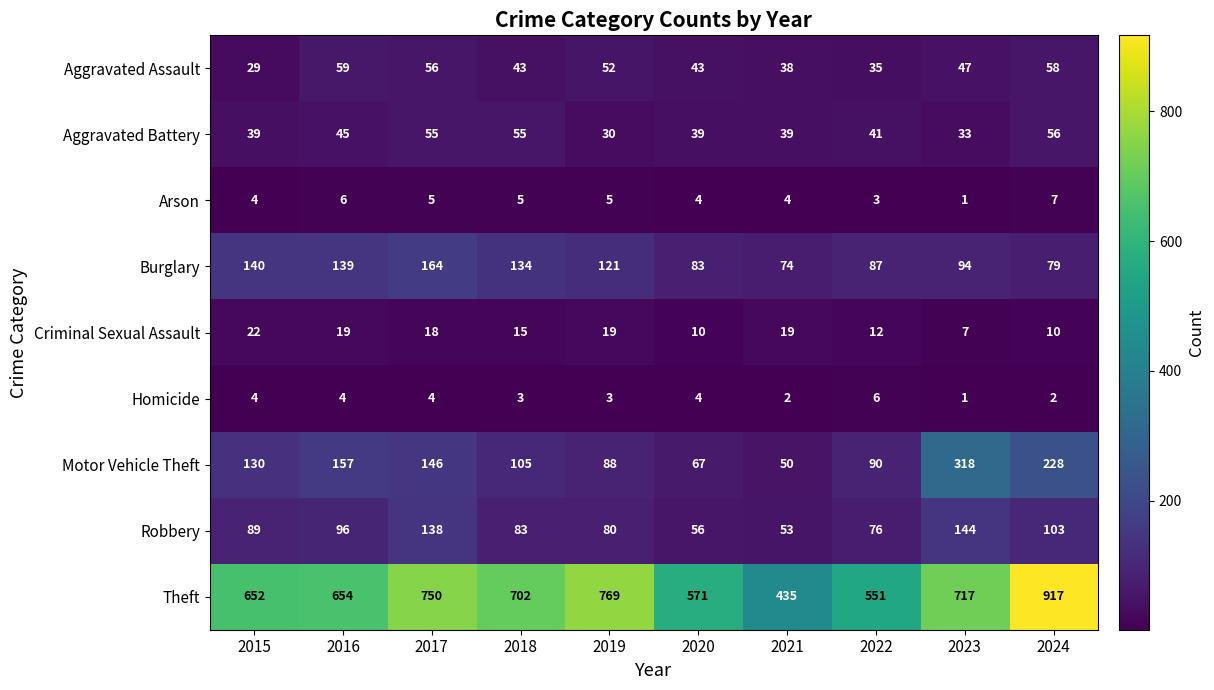

Between 2017 and 2023, which series saw the biggest shift?

Motor Vehicle Theft